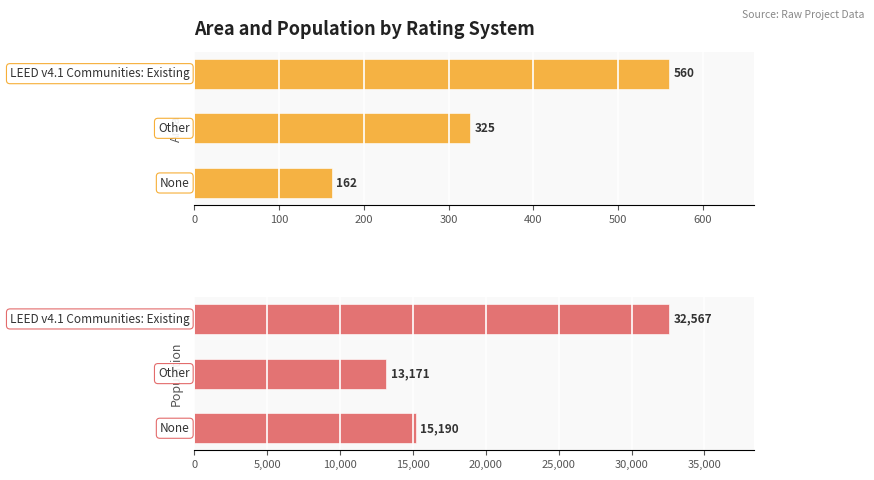

At how many categories does at least one series exceed 7418?

3